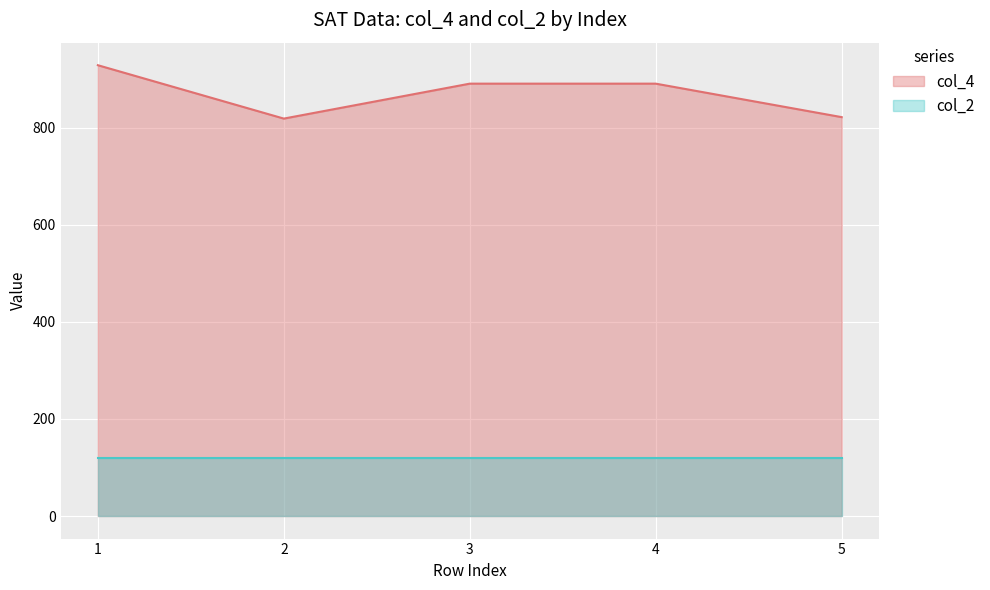

At which category is the sum across all series the highest?

1